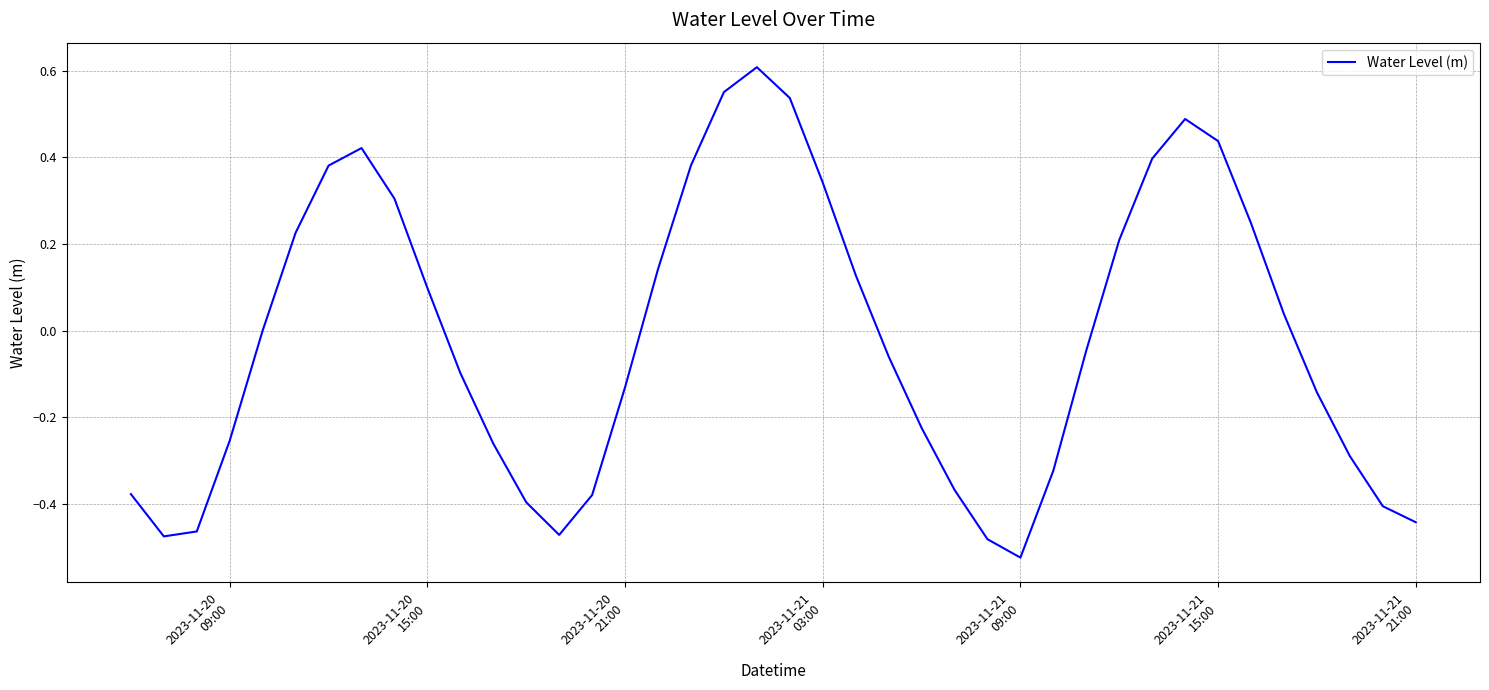

What is the difference between the maximum and minimum values?

1.1